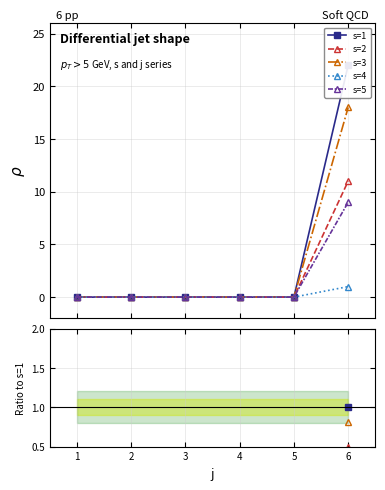

True or false: s=1 has a value of nan at 3.

False